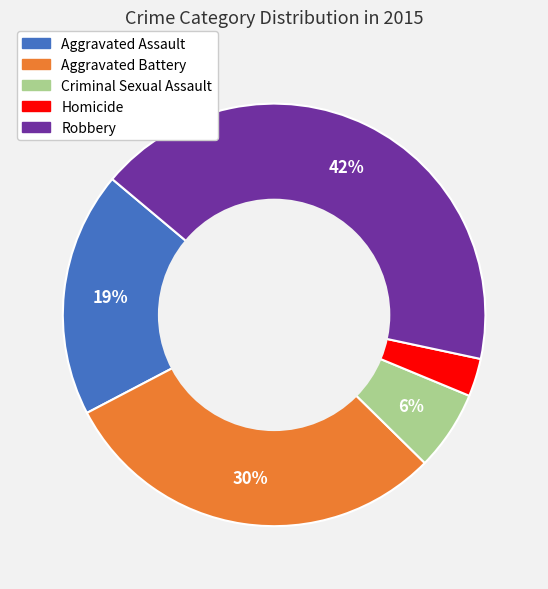

Is there a majority slice in this chart?

No